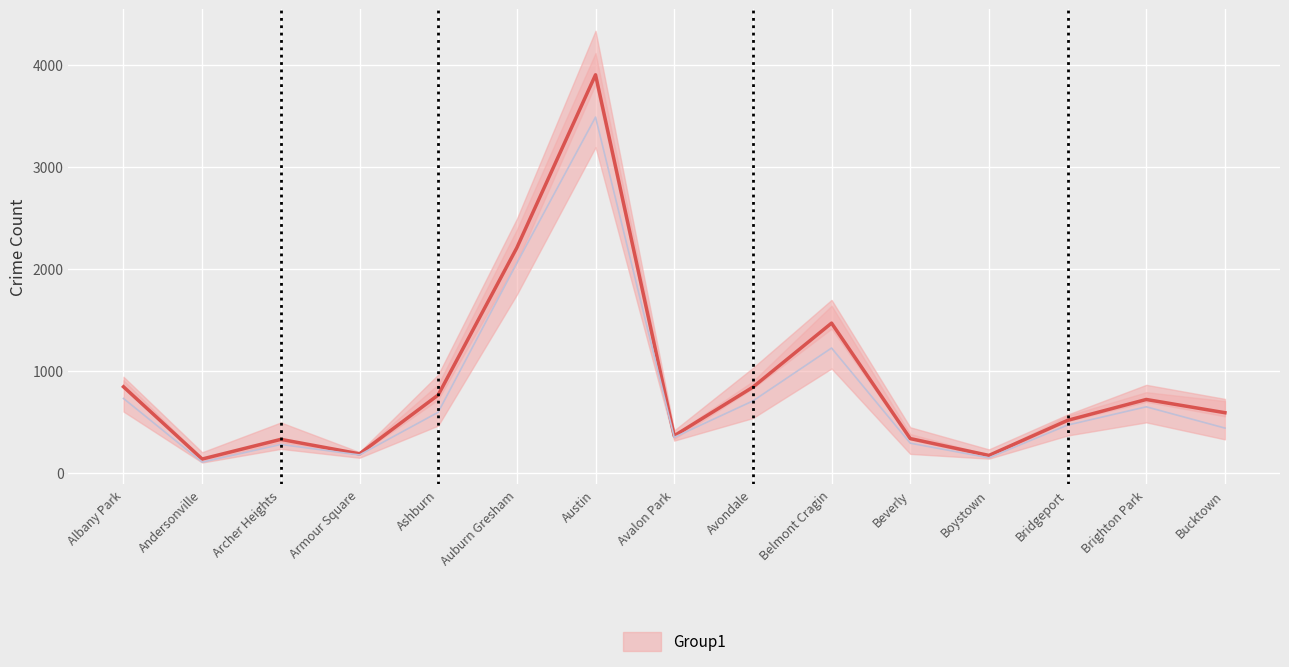

What is the value of the 2018 point at the 1st from the left?

912